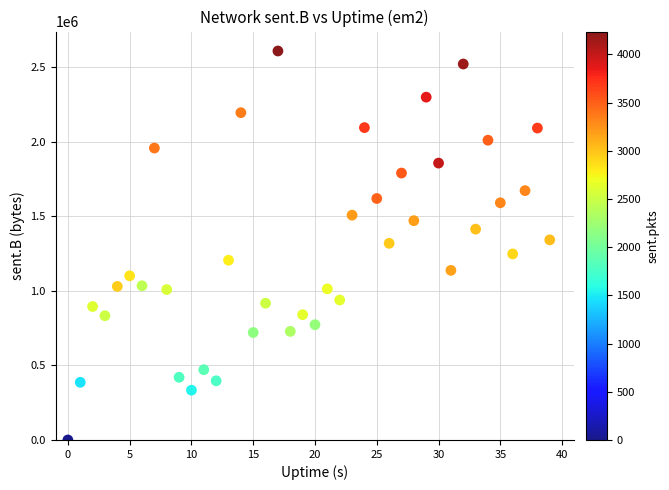

Count the number of points in this scatter plot.

40